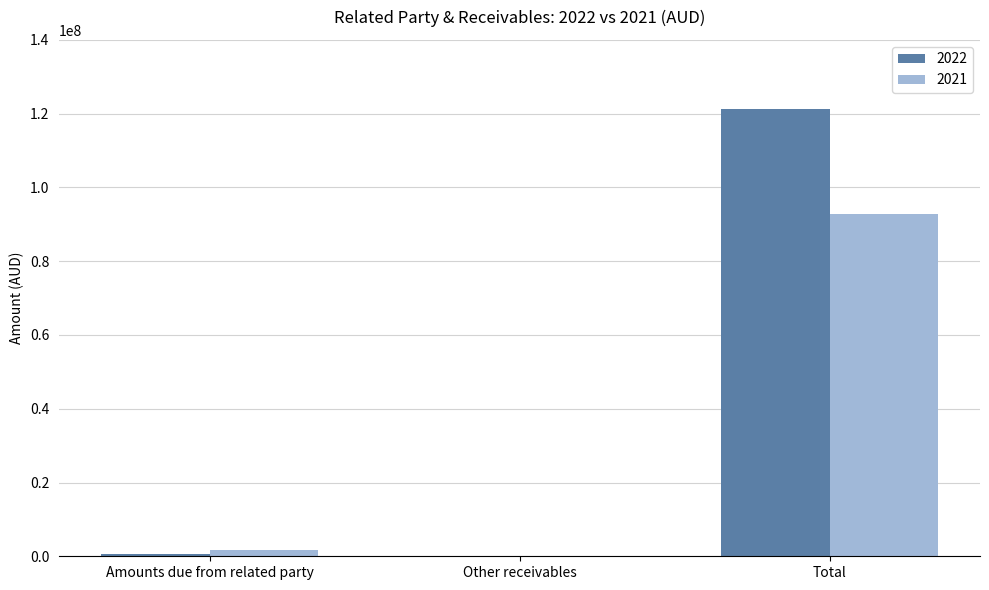

What is the greatest value displayed?

121289307